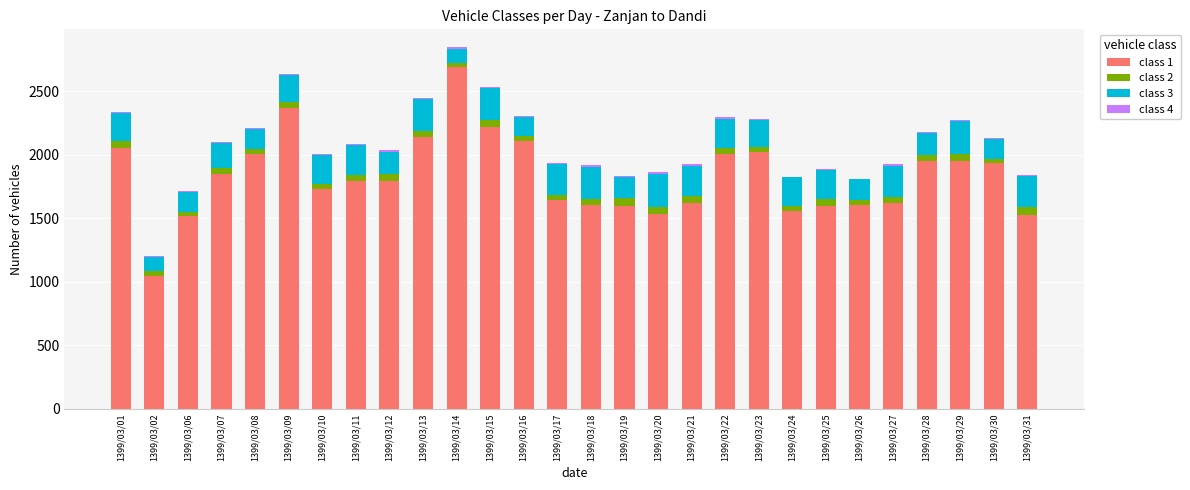

At which label does class 1 reach its peak?

1399/03/14